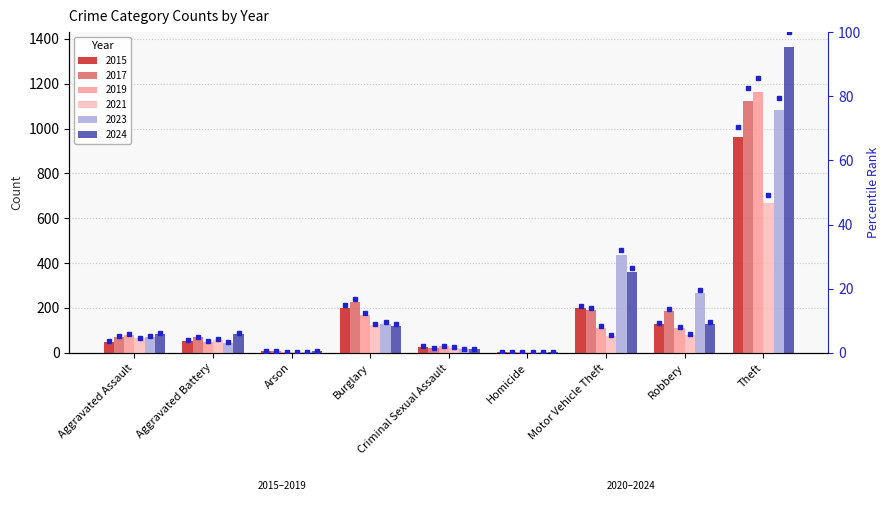

At which label is 2024 closest to 682?

Motor Vehicle Theft